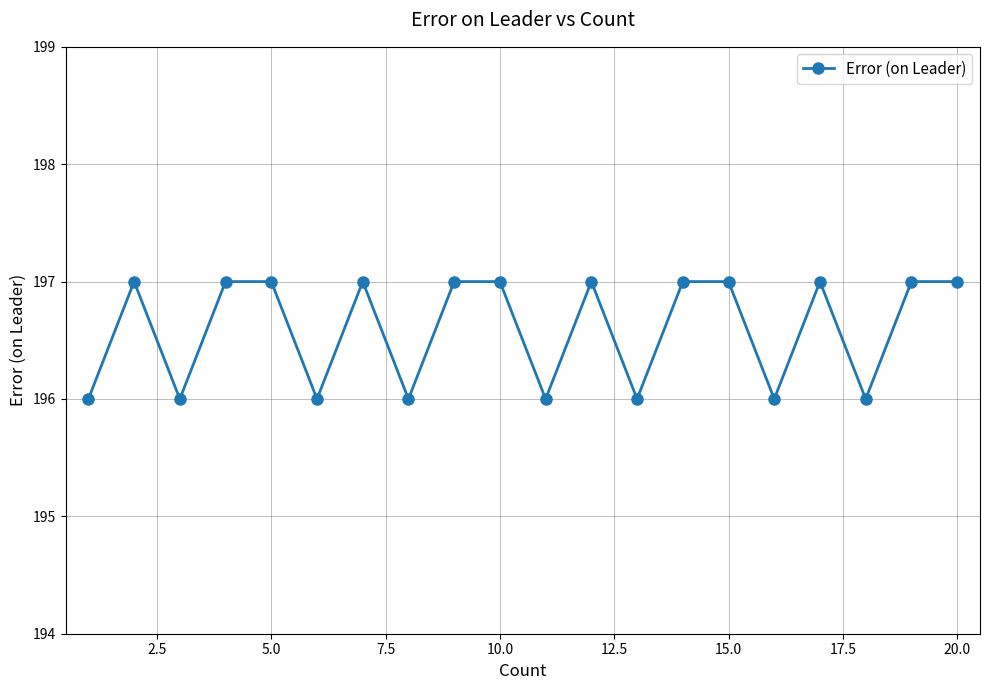

What is the value of the 9th point from the left?

197